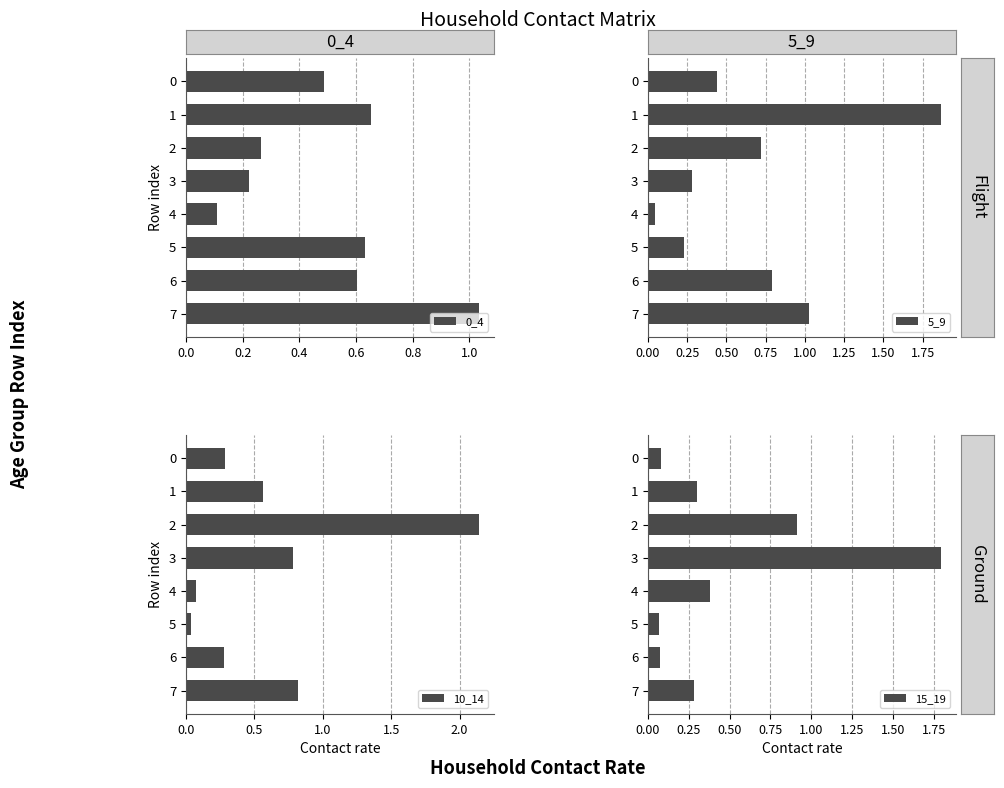

Count the number of categories in the chart.

8